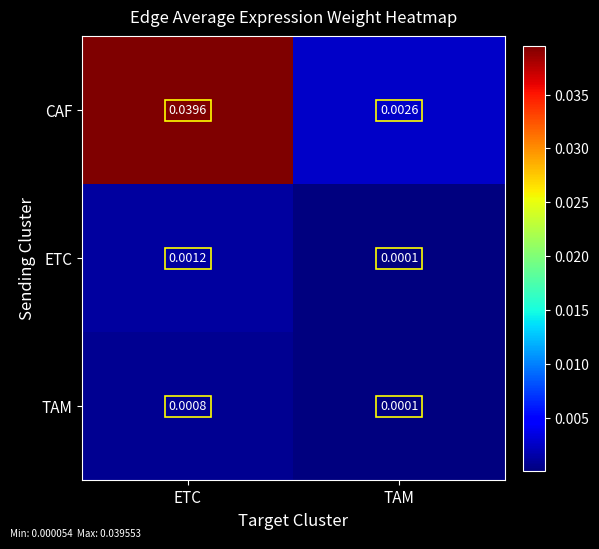

Which category has the lowest value in the ETC series?

TAM